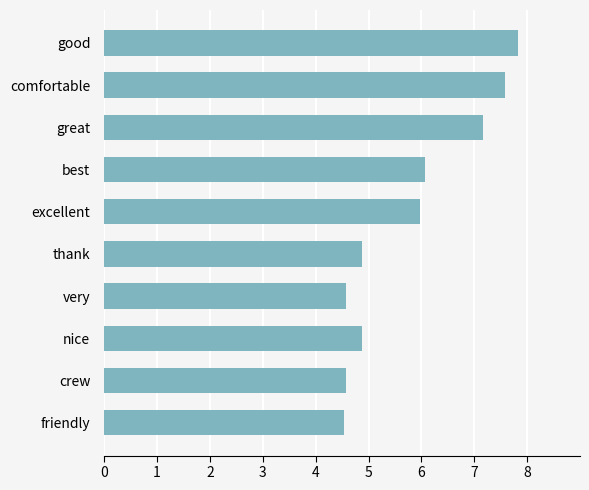

The value at best is 3.9. True or false?

False